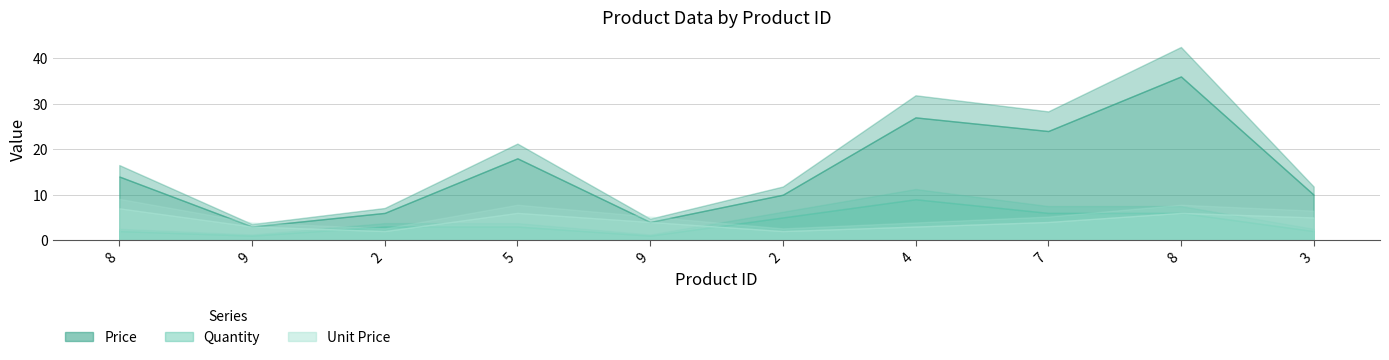

Which series has the widest spread of values?

Price